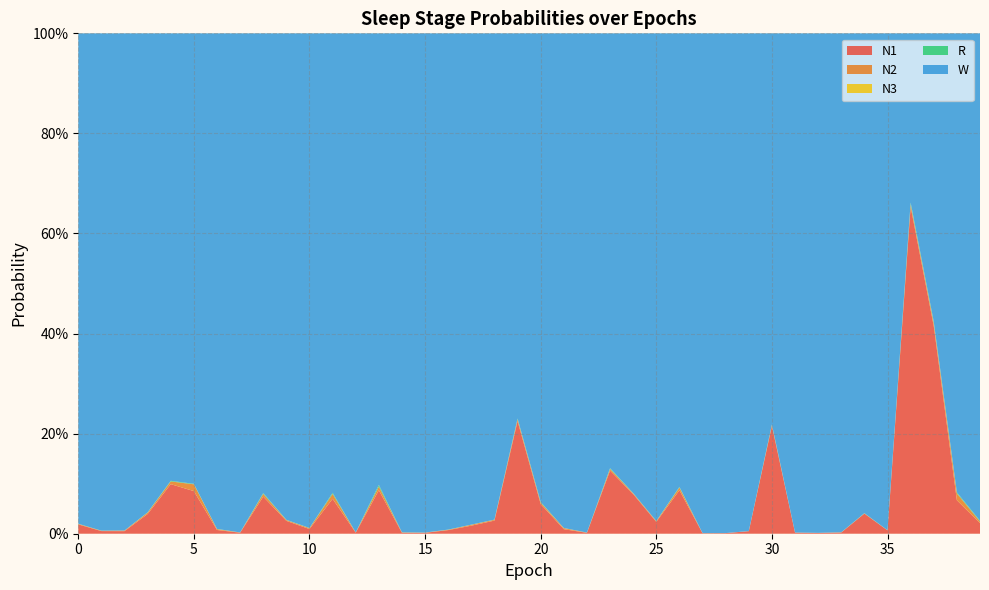

Reading left to right, list all the values displayed in this chart.

N1: 0=0.0	1=0.0	2=0.0	3=0.0	4=0.1	5=0.1	6=0.0	7=0.0	8=0.1	9=0.0	10=0.0	11=0.1	12=0.0	13=0.1	14=0.0	15=0.0	16=0.0	17=0.0	18=0.0	19=0.2	20=0.1	21=0.0	22=0.0	23=0.1	24=0.1	25=0.0	26=0.1	27=0.0	28=0.0	29=0.0	30=0.2	31=0.0	32=0.0	33=0.0	34=0.0	35=0.0	36=0.7	37=0.4	38=0.1	39=0.0
N2: 0=0.0	1=0.0	2=0.0	3=0.0	4=0.0	5=0.0	6=0.0	7=0.0	8=0.0	9=0.0	10=0.0	11=0.0	12=0.0	13=0.0	14=0.0	15=0.0	16=0.0	17=0.0	18=0.0	19=0.0	20=0.0	21=0.0	22=0.0	23=0.0	24=0.0	25=0.0	26=0.0	27=0.0	28=0.0	29=0.0	30=0.0	31=0.0	32=0.0	33=0.0	34=0.0	35=0.0	36=0.0	37=0.0	38=0.0	39=0.0
N3: 0=0.0	1=0.0	2=0.0	3=0.0	4=0.0	5=0.0	6=0.0	7=0.0	8=0.0	9=0.0	10=0.0	11=0.0	12=0.0	13=0.0	14=0.0	15=0.0	16=0.0	17=0.0	18=0.0	19=0.0	20=0.0	21=0.0	22=0.0	23=0.0	24=0.0	25=0.0	26=0.0	27=0.0	28=0.0	29=0.0	30=0.0	31=0.0	32=0.0	33=0.0	34=0.0	35=0.0	36=0.0	37=0.0	38=0.0	39=0.0
R: 0=0.0	1=0.0	2=0.0	3=0.0	4=0.0	5=0.0	6=0.0	7=0.0	8=0.0	9=0.0	10=0.0	11=0.0	12=0.0	13=0.0	14=0.0	15=0.0	16=0.0	17=0.0	18=0.0	19=0.0	20=0.0	21=0.0	22=0.0	23=0.0	24=0.0	25=0.0	26=0.0	27=0.0	28=0.0	29=0.0	30=0.0	31=0.0	32=0.0	33=0.0	34=0.0	35=0.0	36=0.0	37=0.0	38=0.0	39=0.0
W: 0=1.0	1=1.0	2=1.0	3=1.0	4=0.9	5=0.9	6=1.0	7=1.0	8=0.9	9=1.0	10=1.0	11=0.9	12=1.0	13=0.9	14=1.0	15=1.0	16=1.0	17=1.0	18=1.0	19=0.8	20=0.9	21=1.0	22=1.0	23=0.9	24=0.9	25=1.0	26=0.9	27=1.0	28=1.0	29=1.0	30=0.8	31=1.0	32=1.0	33=1.0	34=1.0	35=1.0	36=0.3	37=0.6	38=0.9	39=1.0